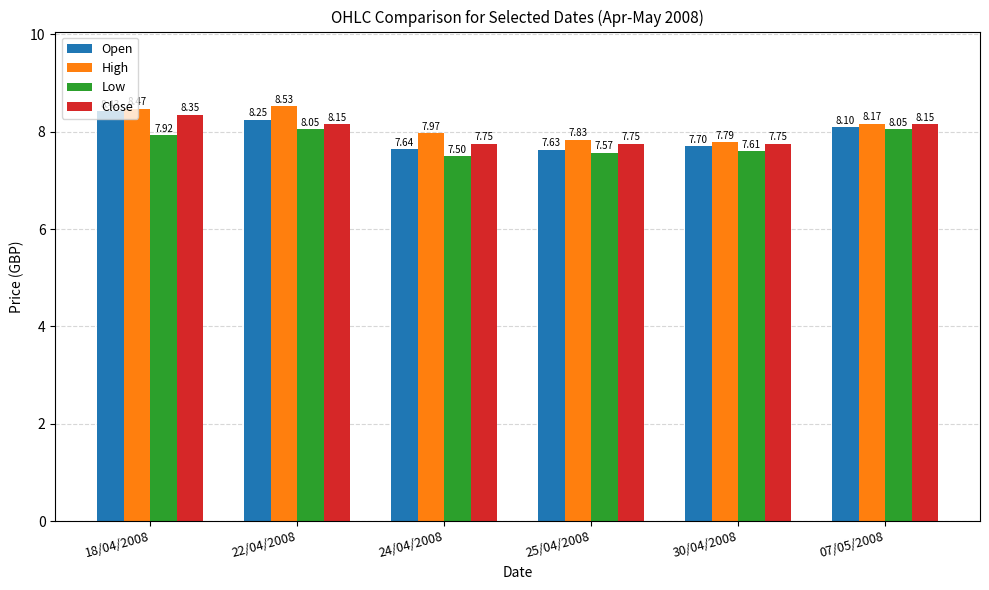

Which series has the widest spread of values?

Open